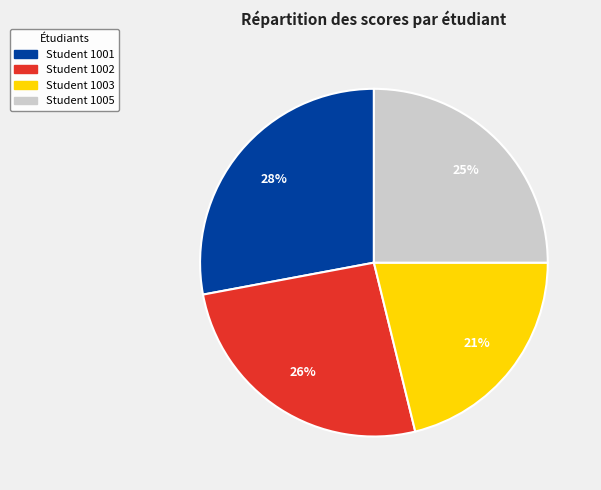

Is there a majority slice in this chart?

No